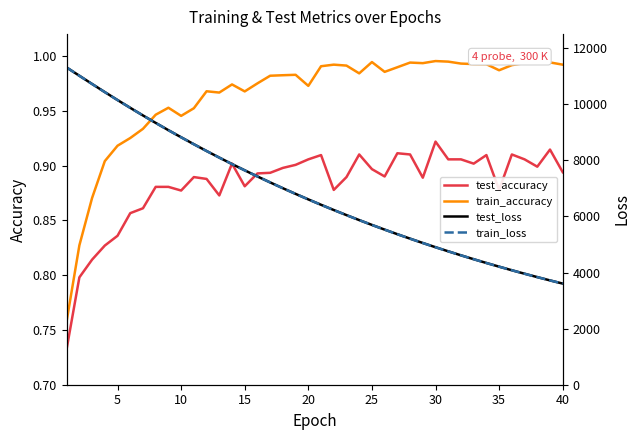

True or false: test_loss and train_loss cross at least once.

False